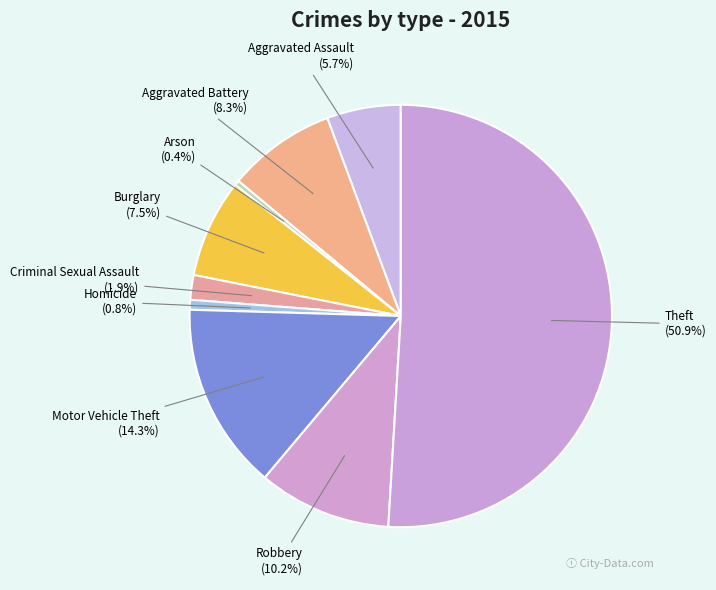

Approximately how many times larger is the value at Burglary compared to Robbery?

0.7